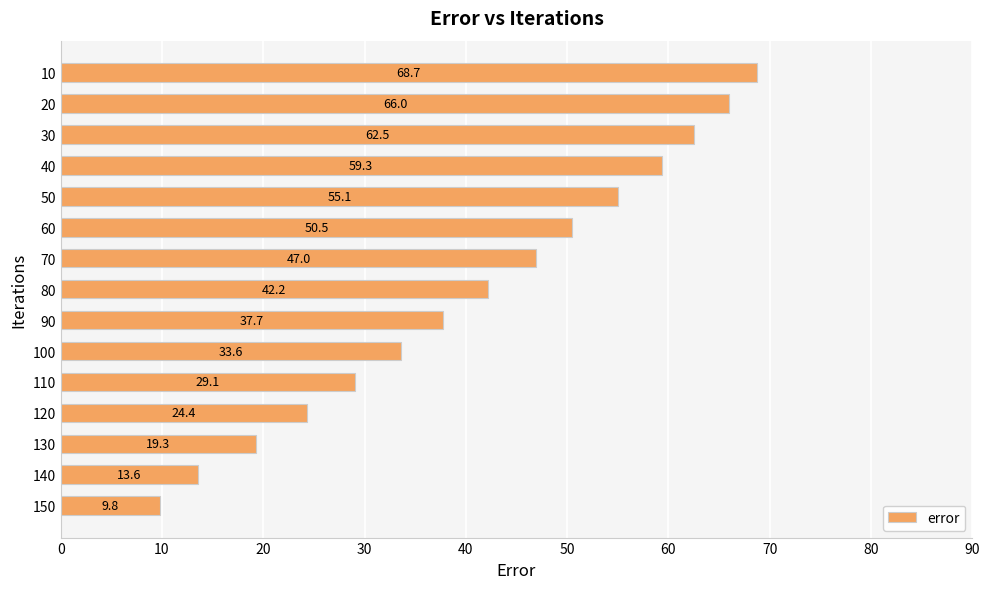

What is the difference between the maximum and minimum values?

59.0